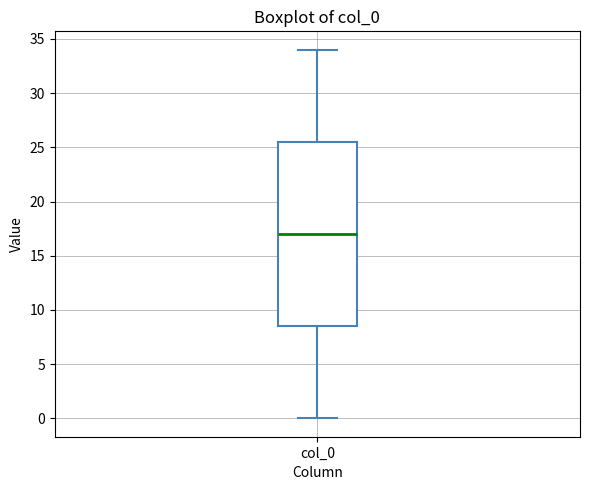

Transcribe this box plot: give where the median line is, the range the box spans, and where the two whiskers end, as read against the y-axis. The values are not printed on the chart, so give them approximately, as read against the axis.

median 17.0, box 8.5 to 25.5, whiskers 0.0 to 34.0